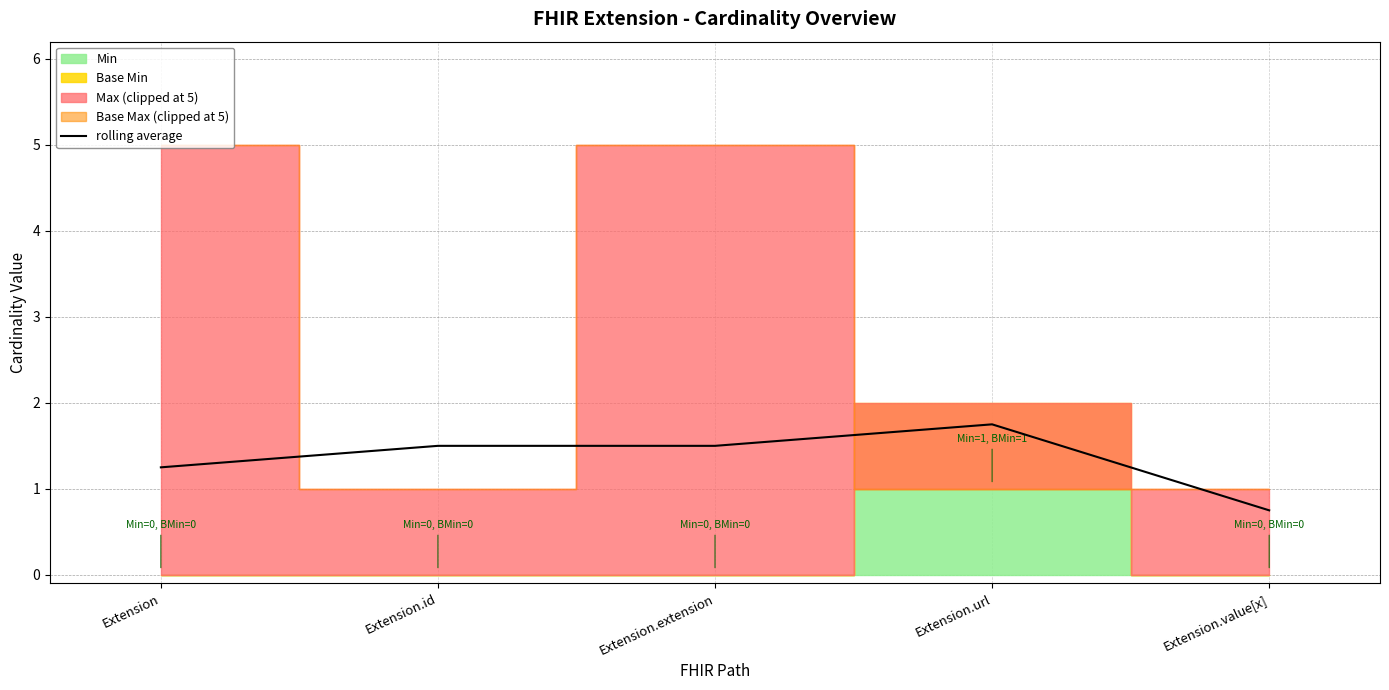

Rank the categories by value from highest to lowest.

Extension.url, Extension.id, Extension.extension, Extension, Extension.value[x]